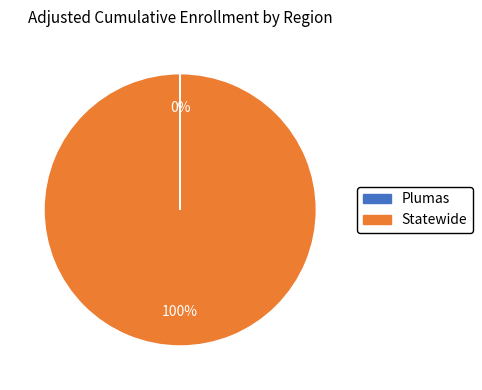

Which category has the biggest portion of the pie?

Statewide